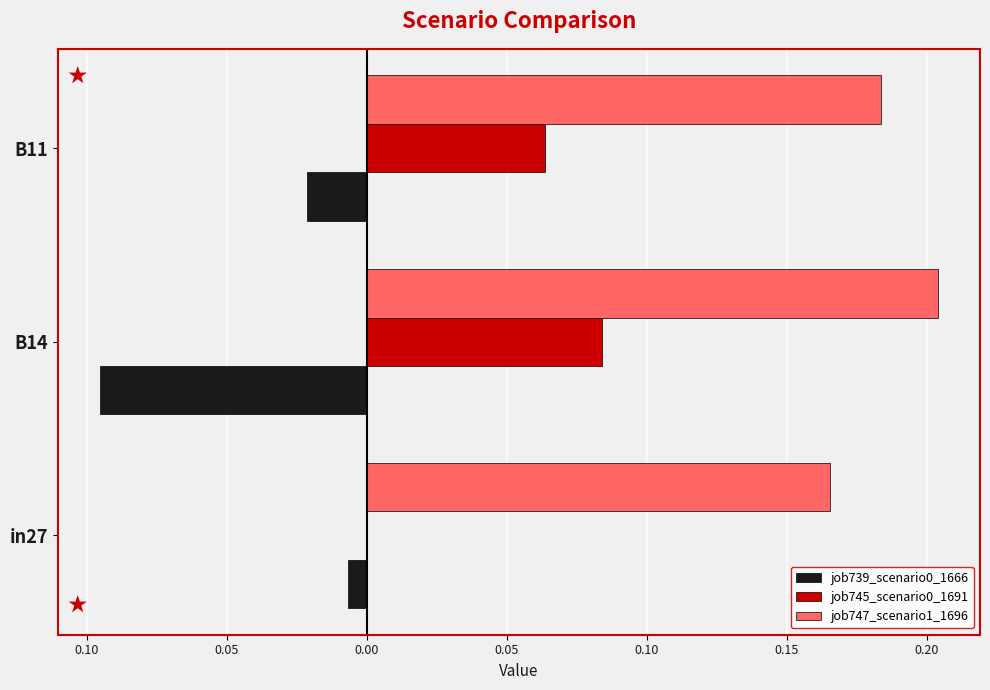

What are all the series names shown in the legend?

job739_scenario0_1666, job745_scenario0_1691, job747_scenario1_1696